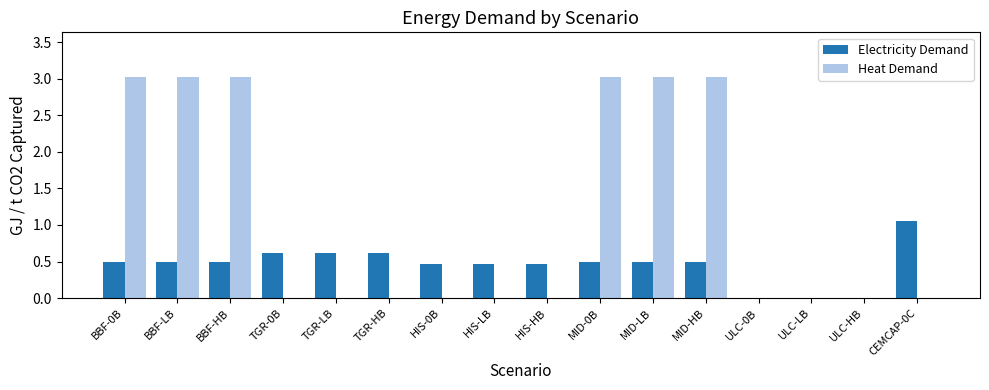

What is the sum of all Electricity Demand values?

7.2